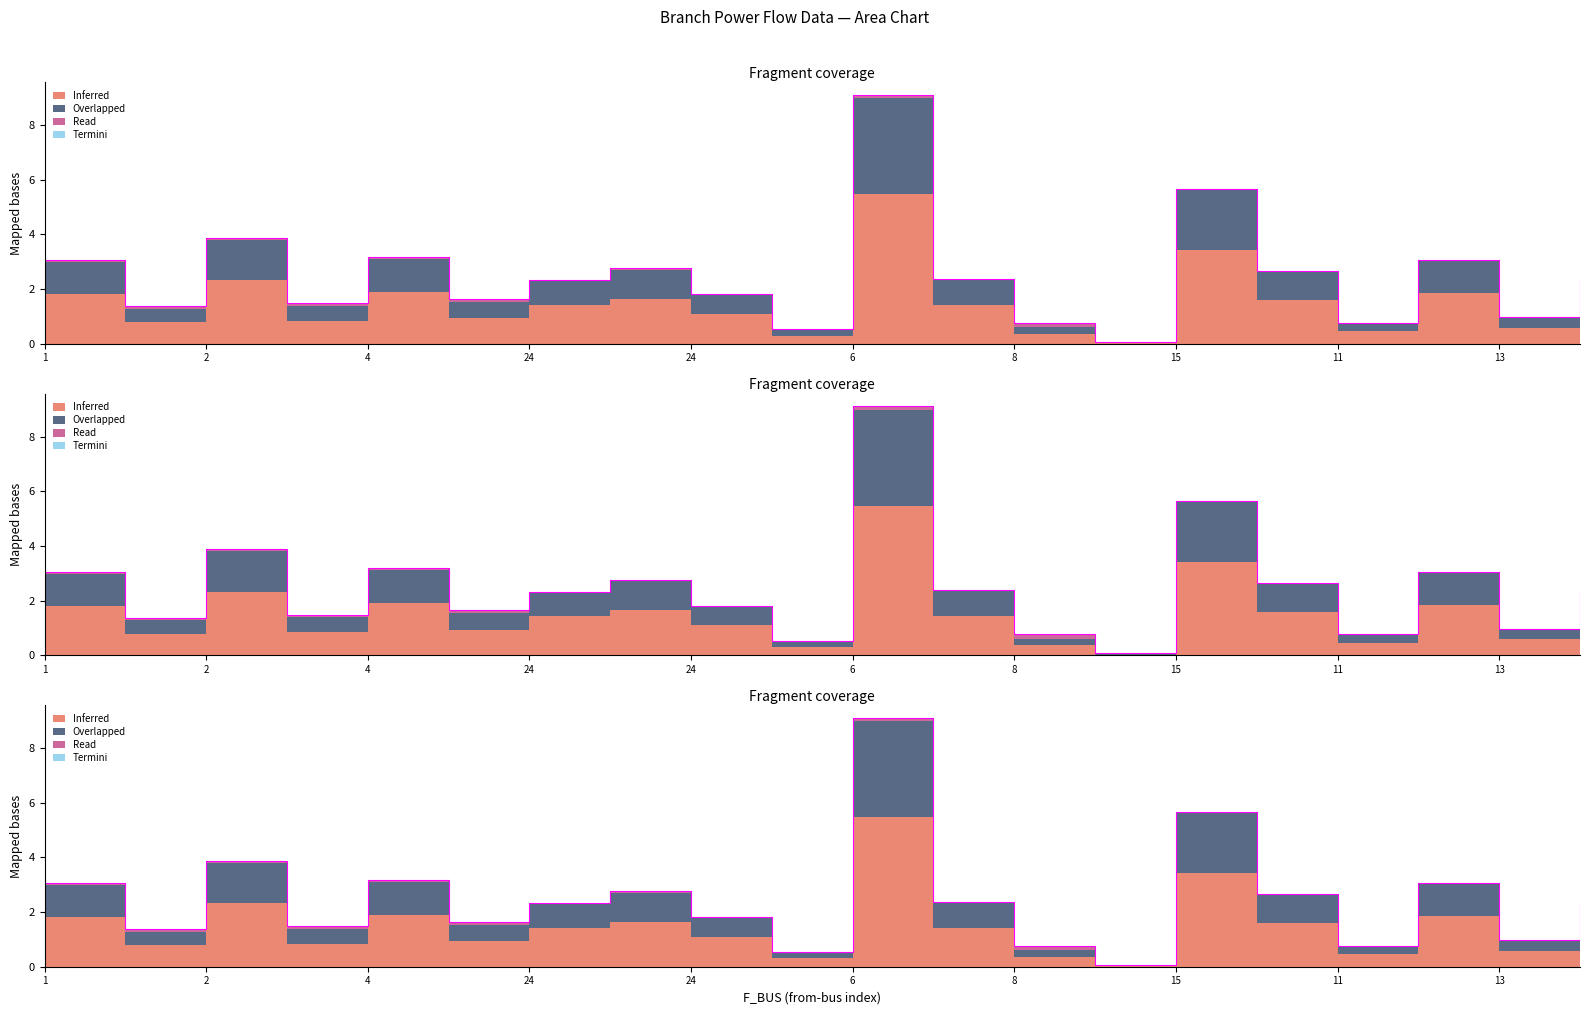

What is the total value across all series at 24?

4.7